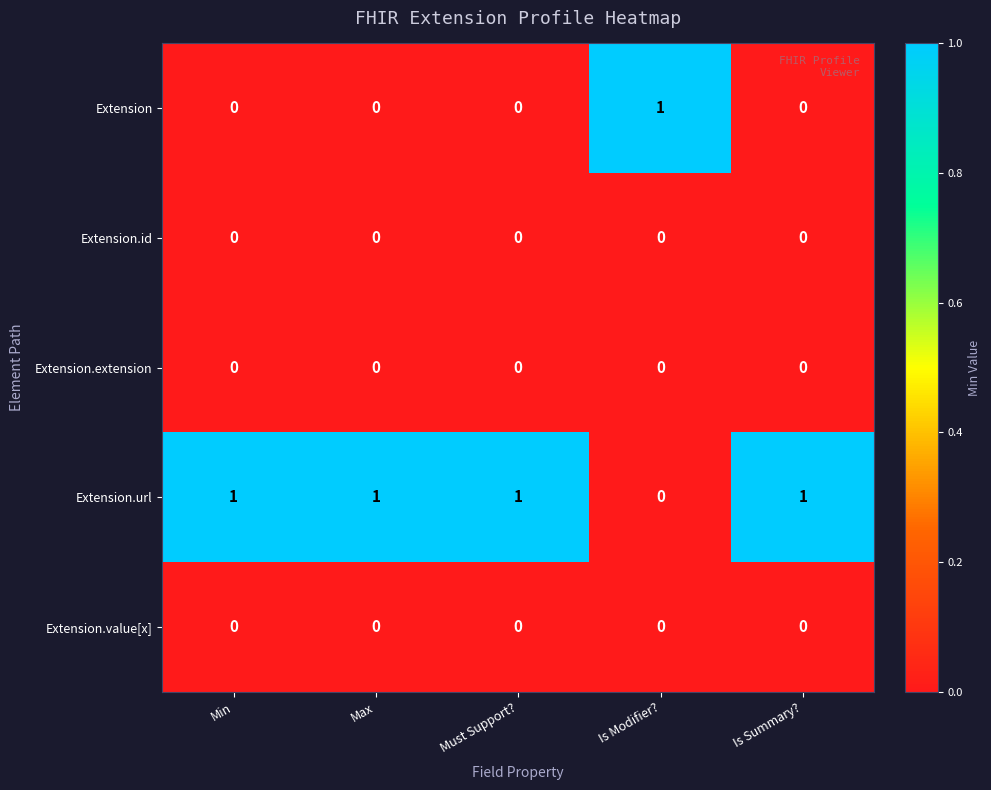

True or false: Extension has a value of 0 at Is Summary?.

True